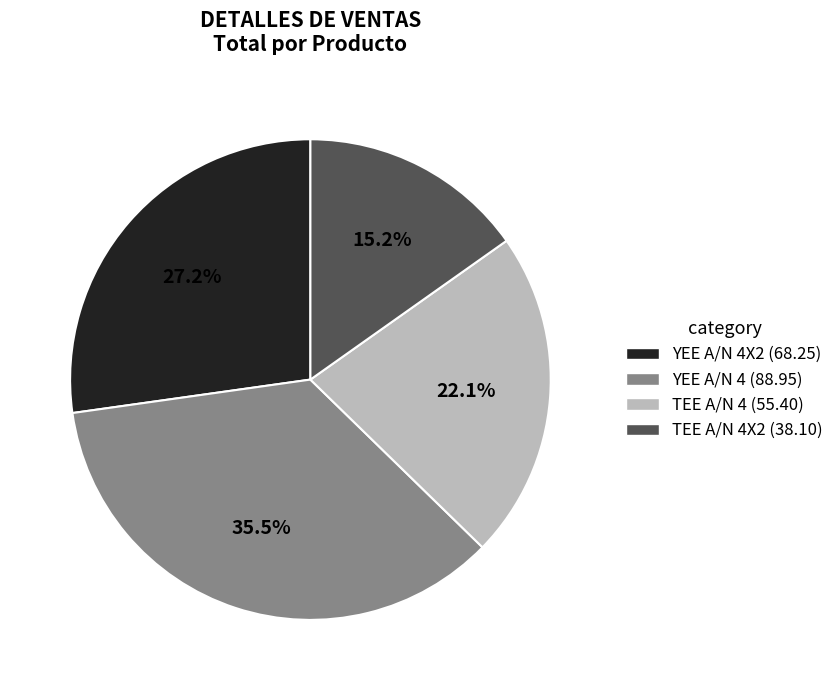

Does any single category account for the majority?

No